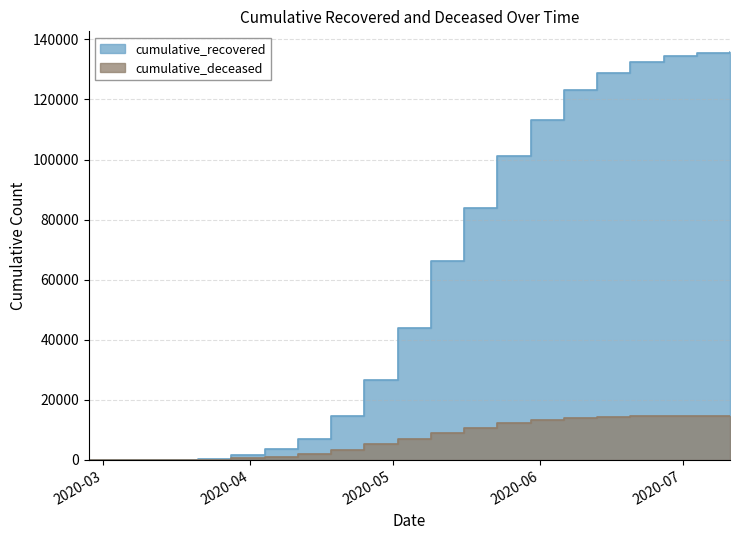

What is the difference between the second highest and minimum values in the cumulative_recovered series?

135401